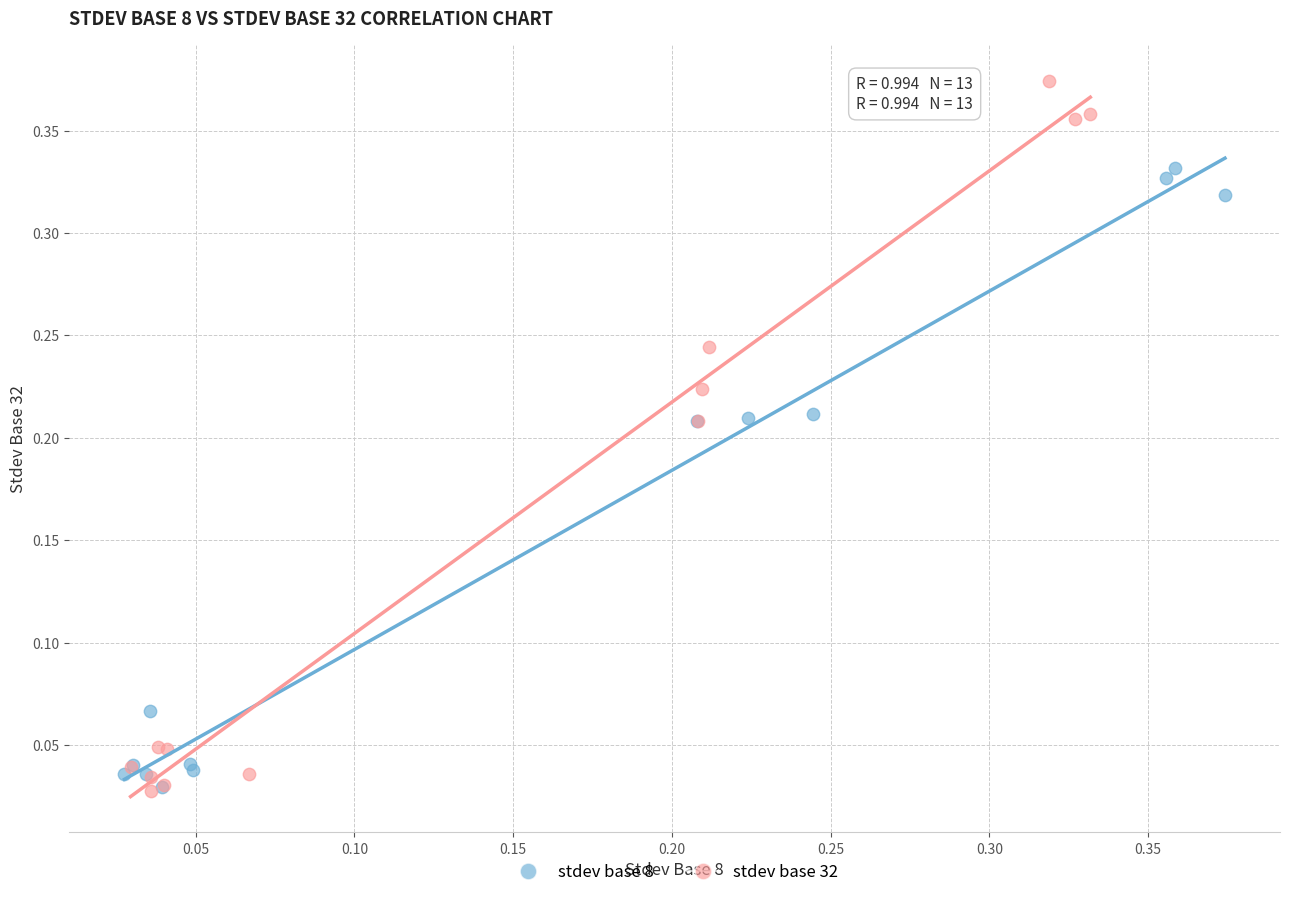

Which series has the widest spread of Y values?

stdev base 32